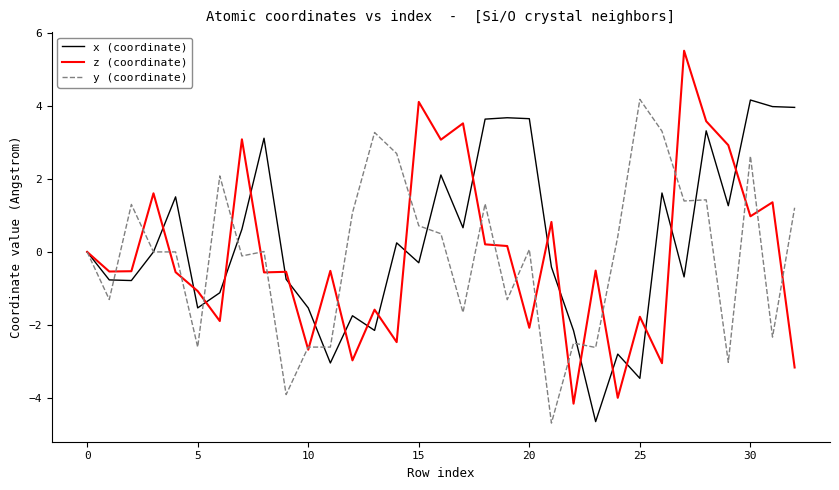

What is the minimum value shown in the chart?

-4.7